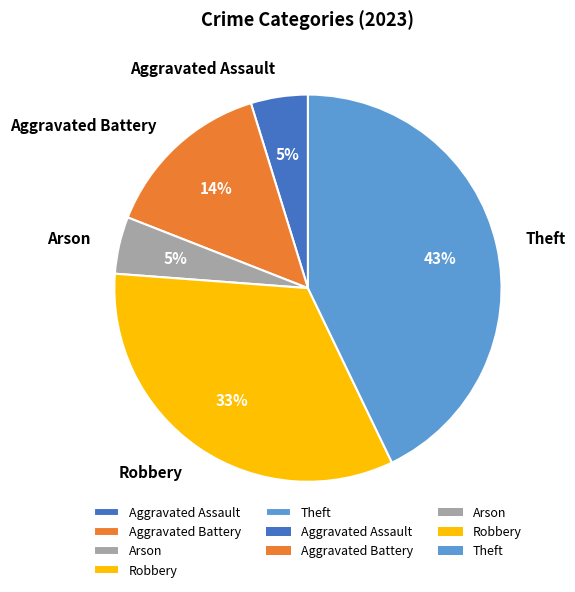

What is the ratio of the value at Theft to the value at Robbery?

1.3